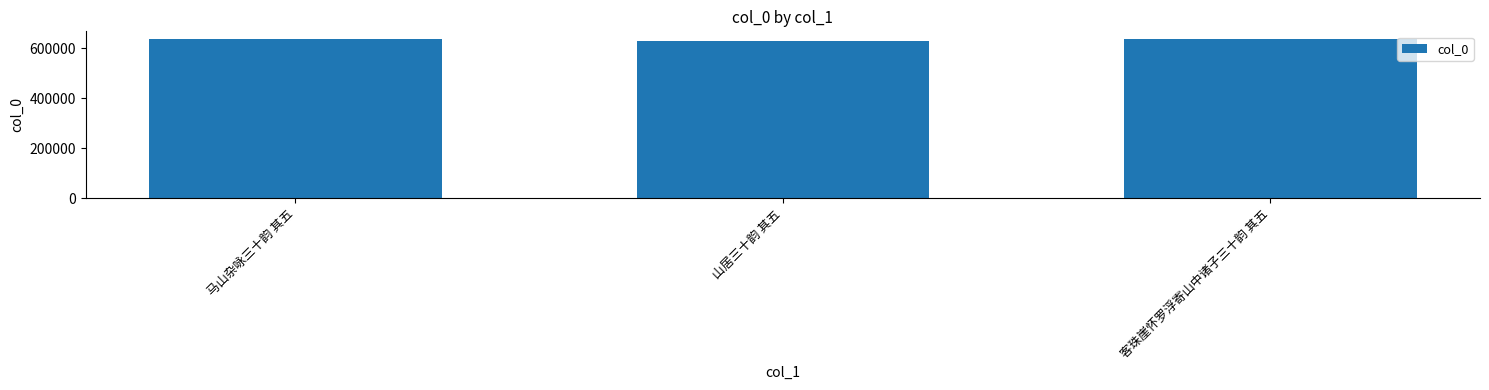

What value does the data have at 客珠崖怀罗浮寄山中诸子三十韵 其五, to the nearest 50?

636000